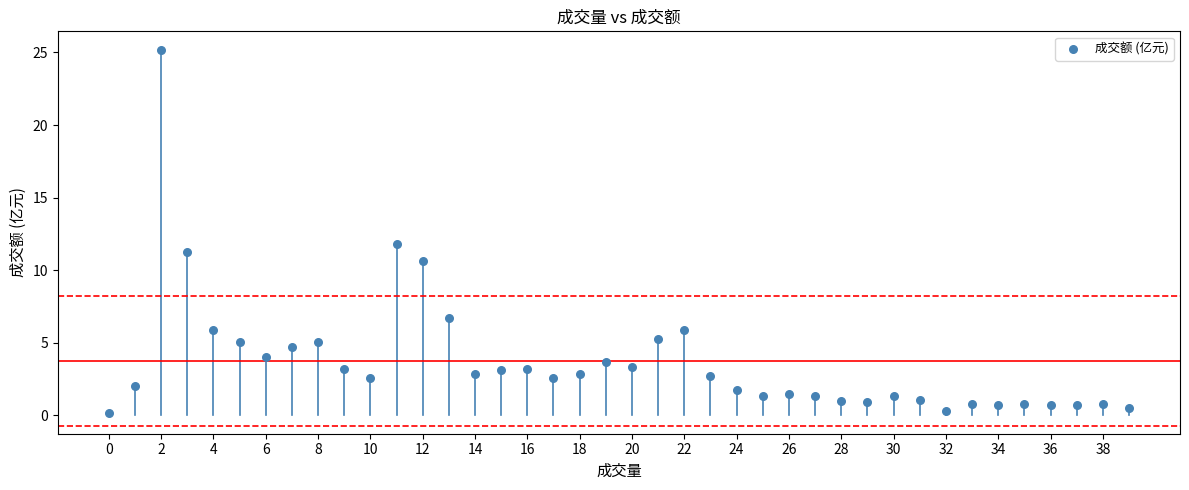

What is the range of Y values (max minus min)?

25.0